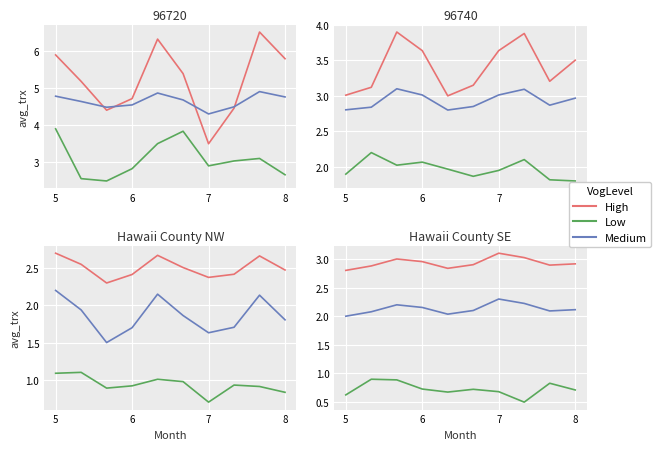

Rank the series by their average value, from highest to lowest.

High, Medium, Low